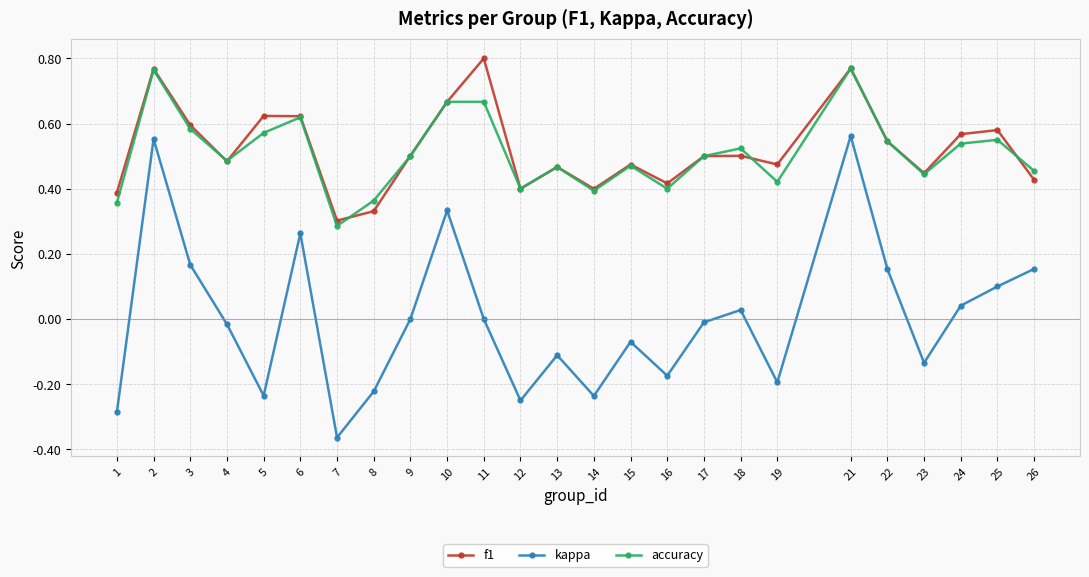

True or false: accuracy has a value of 0.3 at 7.

True